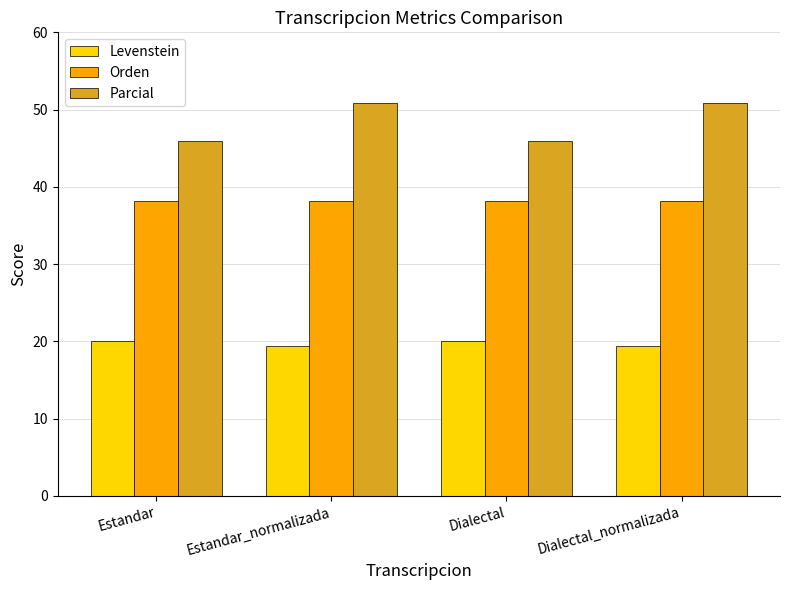

Are the bars horizontal?

No